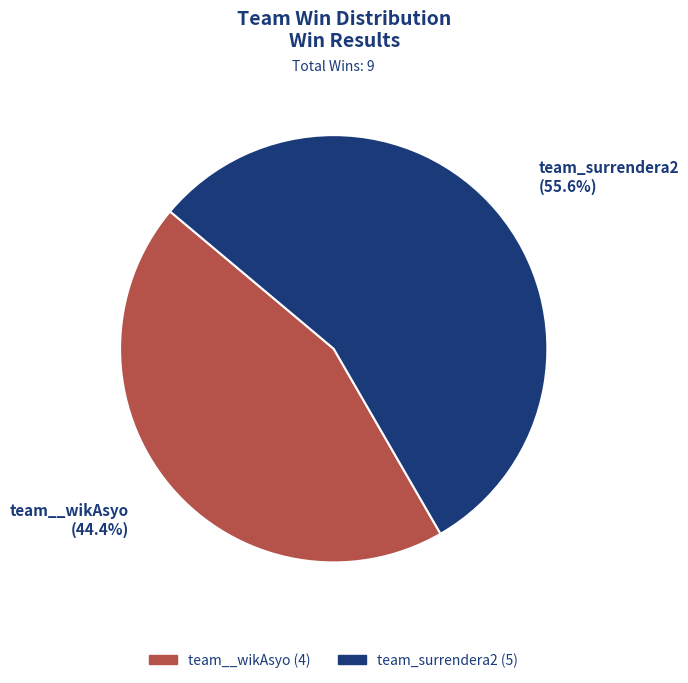

What percentage is the team_surrendera2 slice, to the nearest percent?

56%